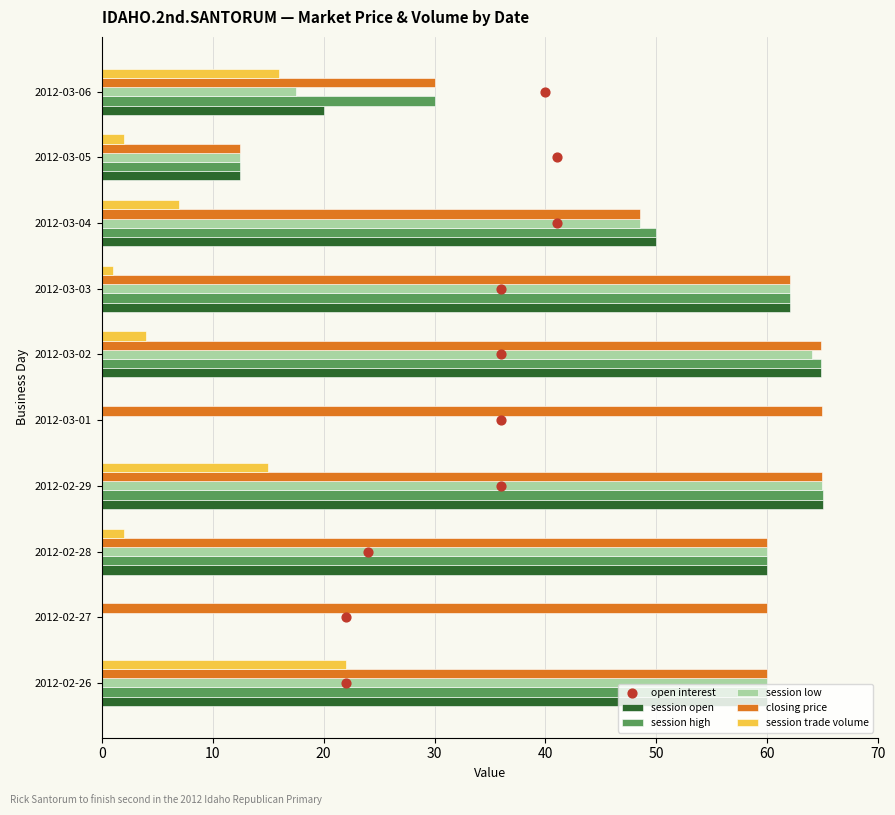

At how many categories does at least one series exceed 7?

10